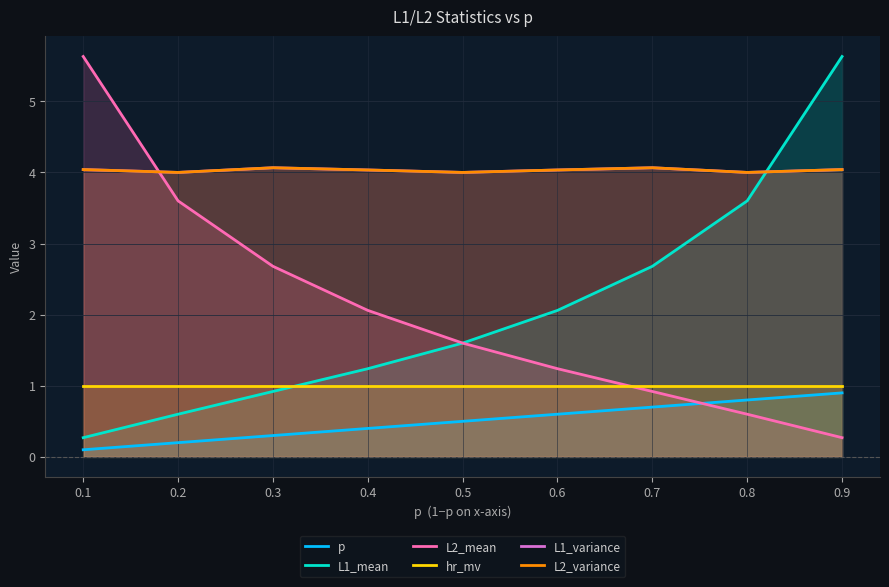

Which has a higher value, 0.0 or 0.5?

0.5